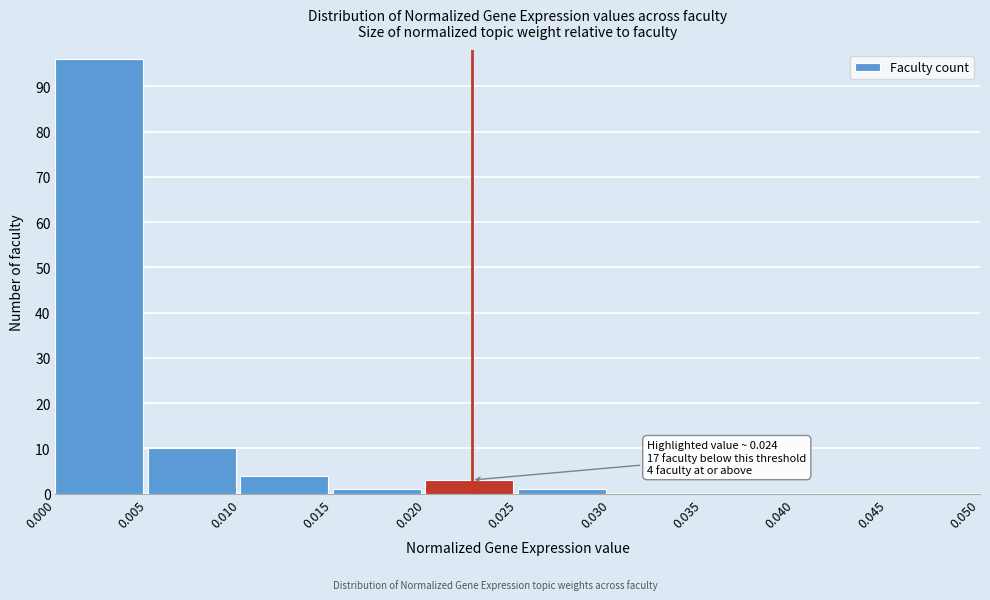

Which range on the x-axis has the tallest bar?

0.000 to 0.005